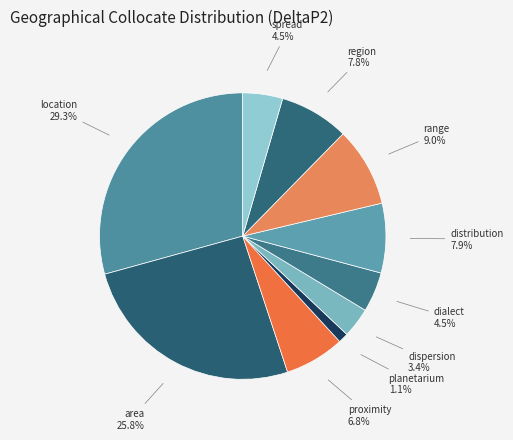

To the nearest percent, what is the combined percentage of proximity and dispersion?

10%